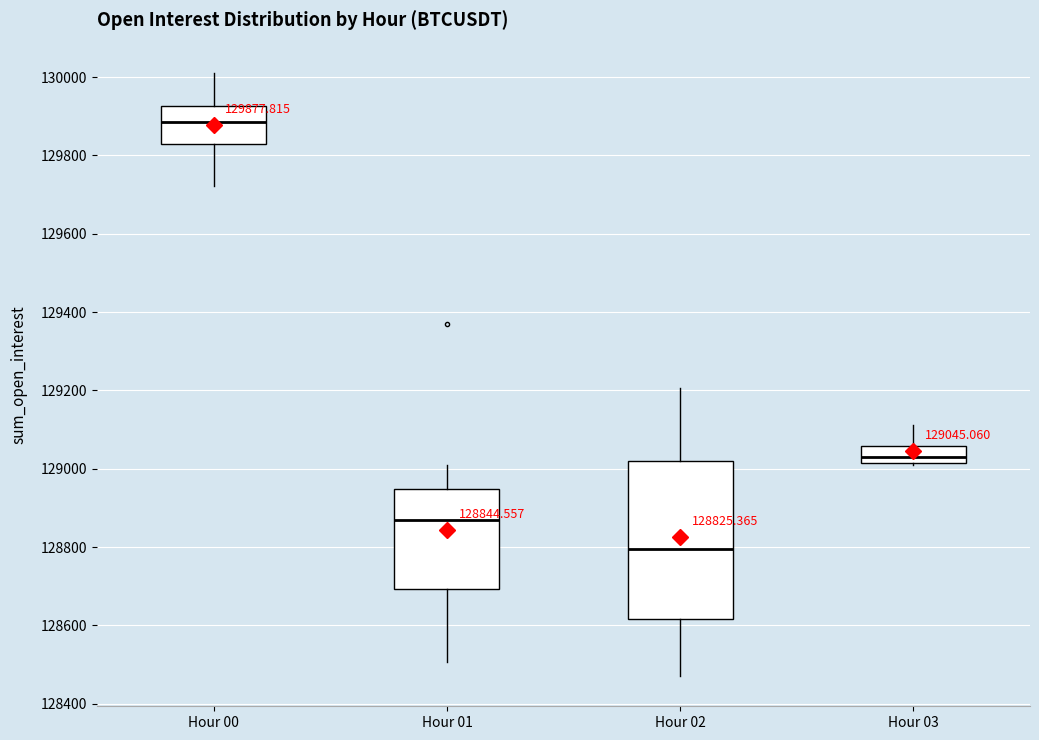

Which box has the highest median line?

Hour 00